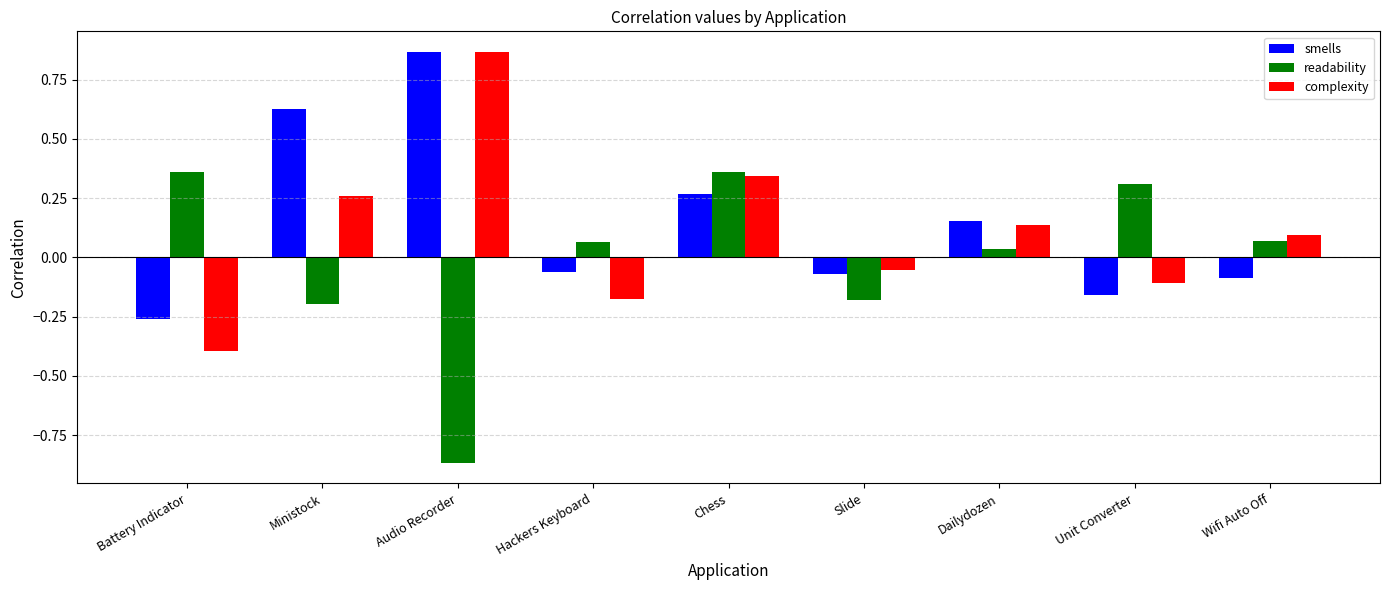

Is the value of smells at Ministock greater than the value of readability at Unit Converter?

Yes